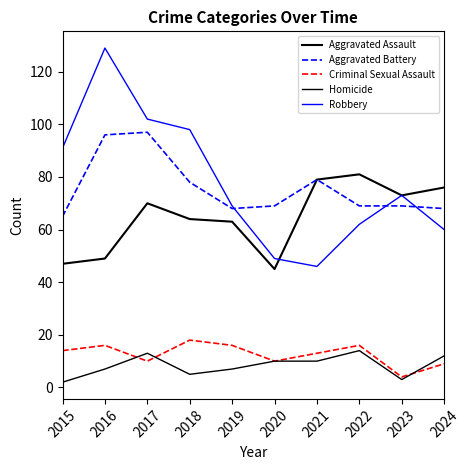

True or false: Aggravated Battery and Criminal Sexual Assault intersect in this chart.

False